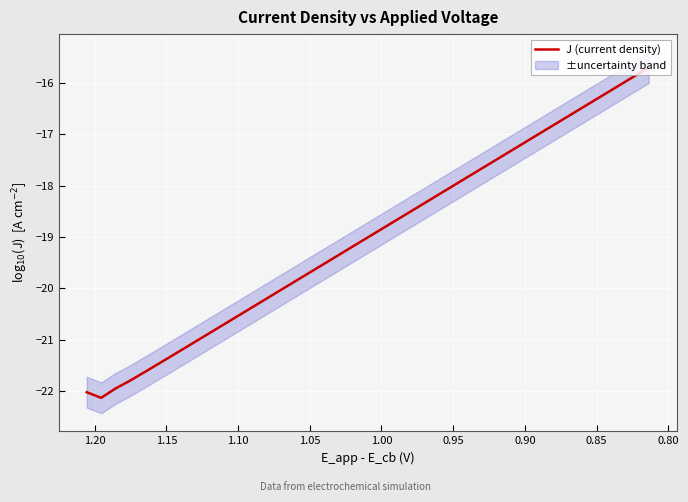

What is the difference between the maximum and minimum values?

6.4